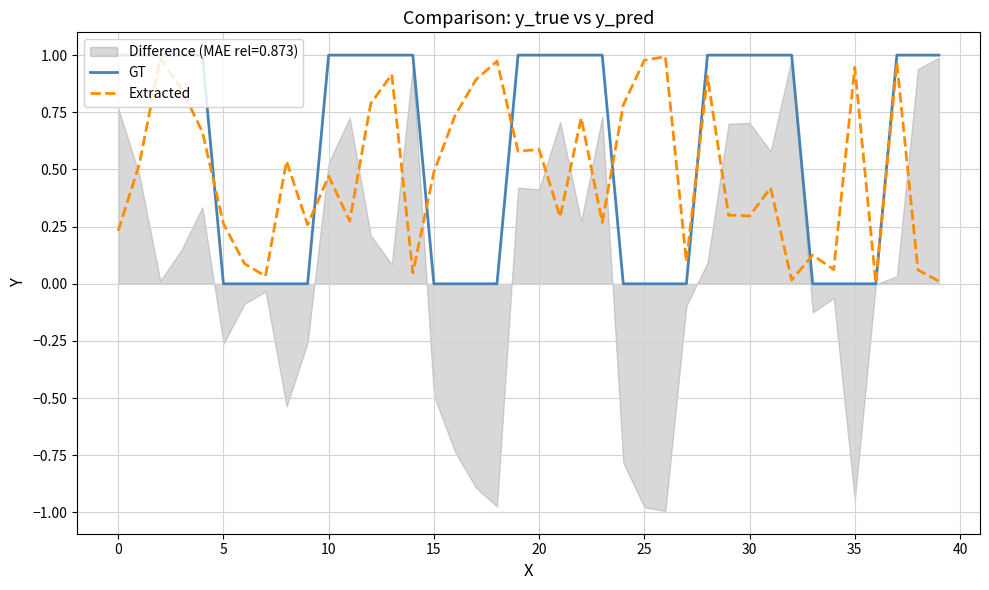

Rank the series by their maximum value, from highest to lowest.

GT, Extracted